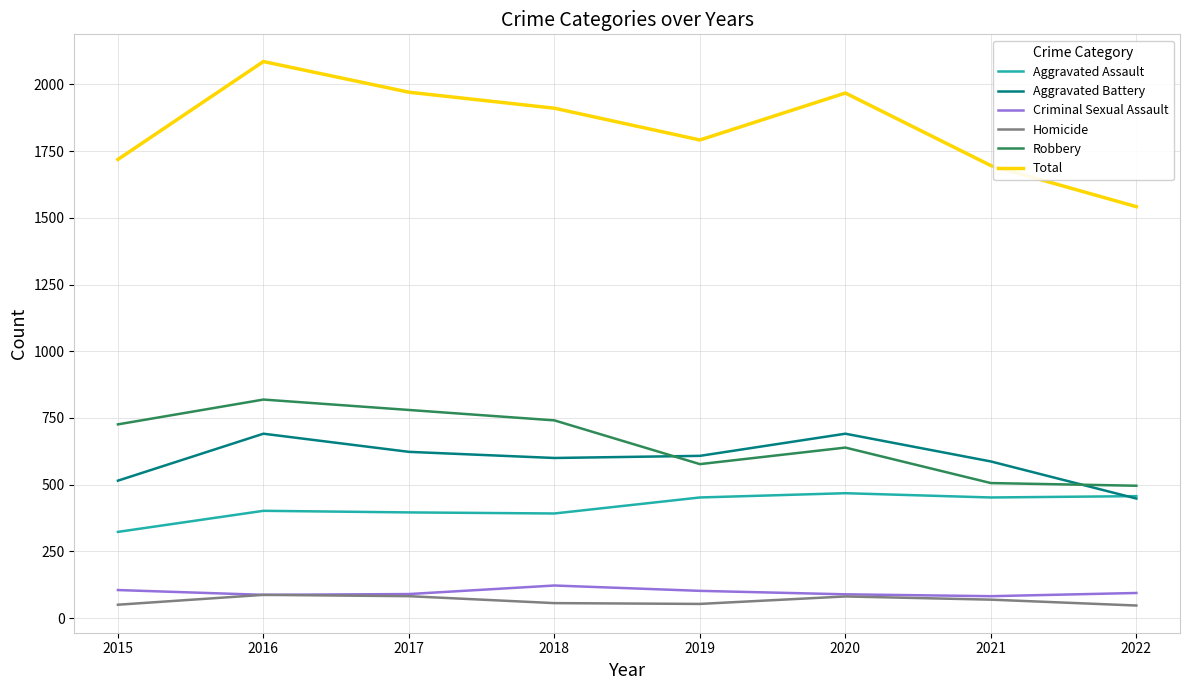

True or false: Criminal Sexual Assault and Total intersect in this chart.

False